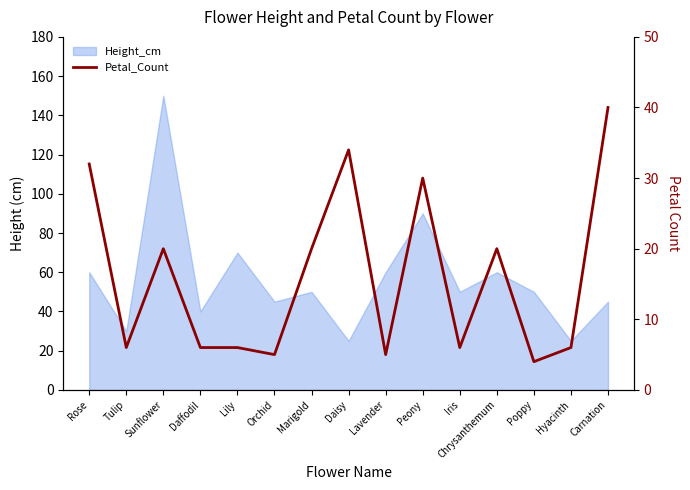

What is the minimum value shown in the chart?

4